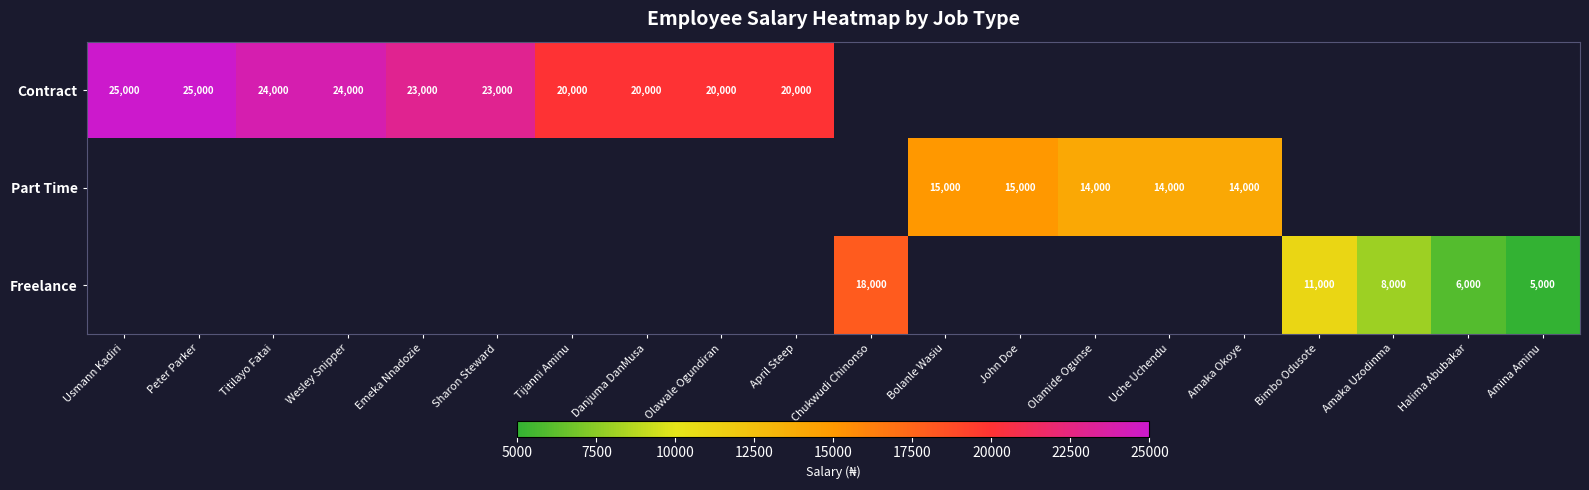

The value of Contract at April Steep is 20000. True or false?

True